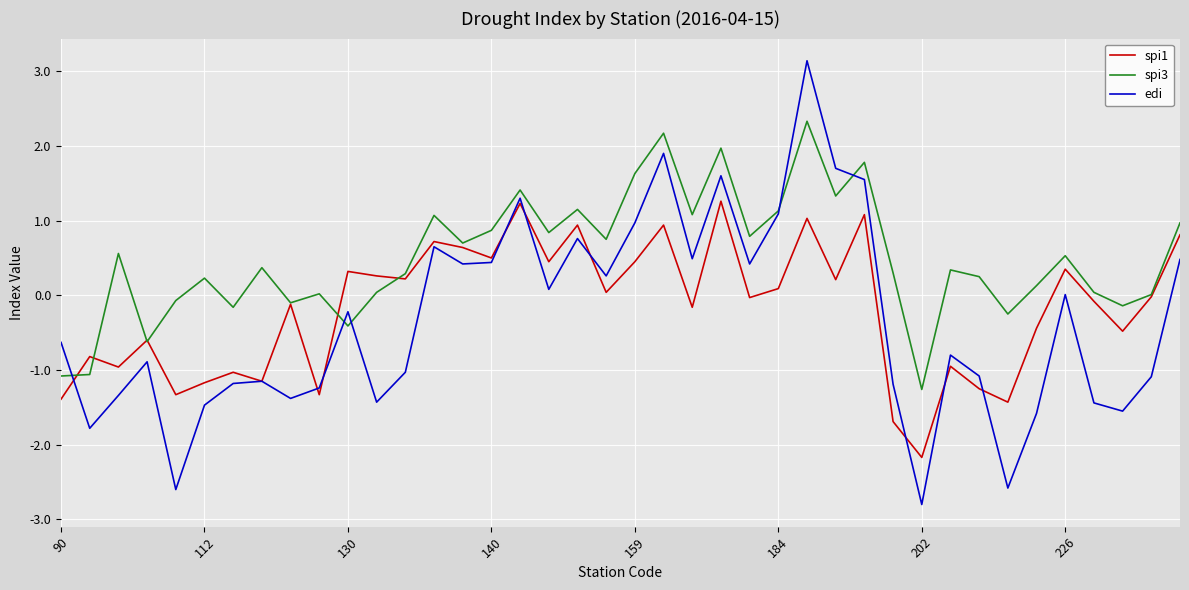

Rank the series by their average value, from lowest to highest.

edi, spi1, spi3